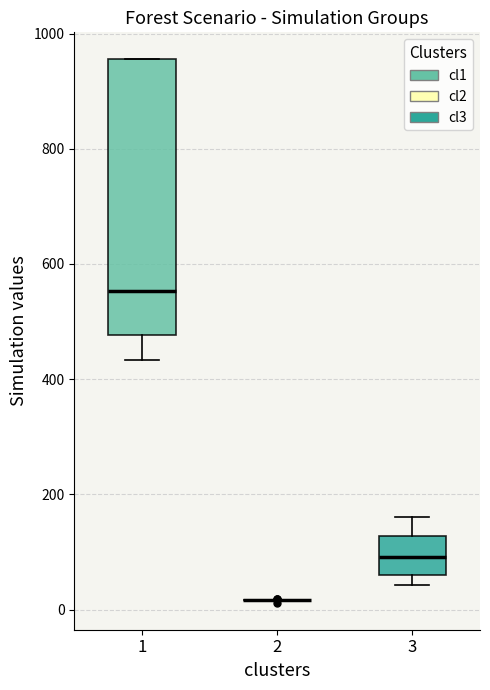

Comparing the boxes themselves (not the whiskers), which one is the tallest?

1